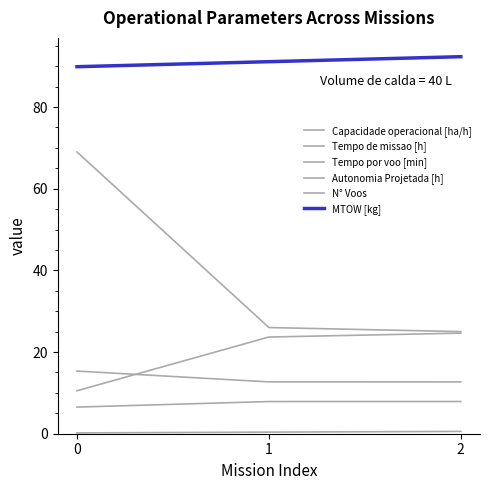

True or false: Capacidade operacional [ha/h] has a value of 4.9 at 2.

False